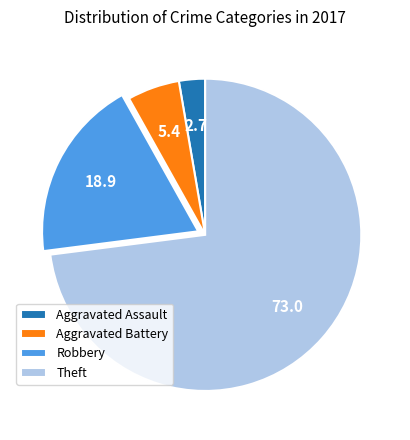

Rank the categories by value from highest to lowest.

Theft, Robbery, Aggravated Battery, Aggravated Assault